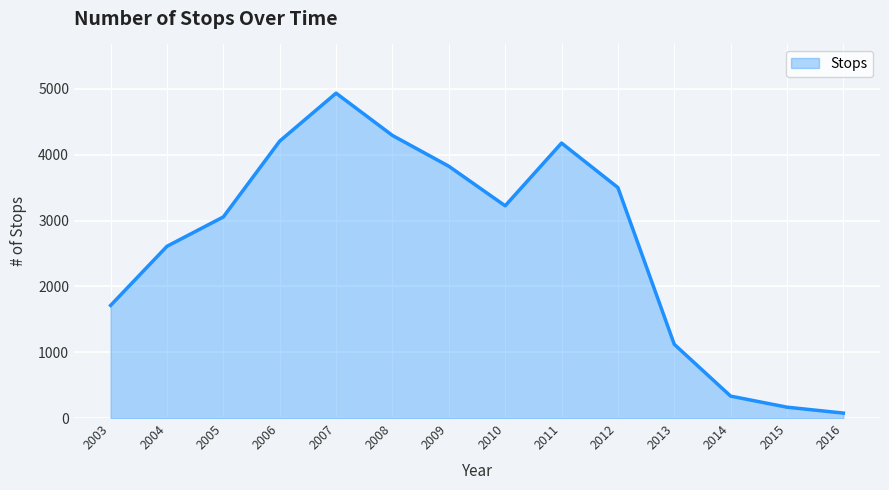

At which category does the chart reach its minimum across all series?

2016